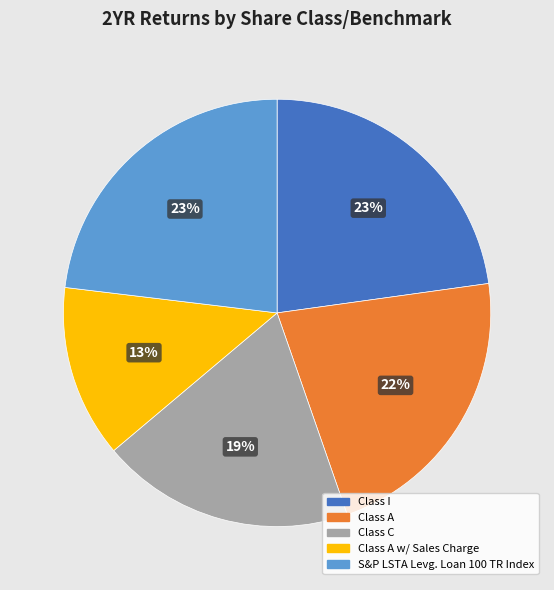

To the nearest percent, what is the difference between the Class I and Class A slice percentages?

1%